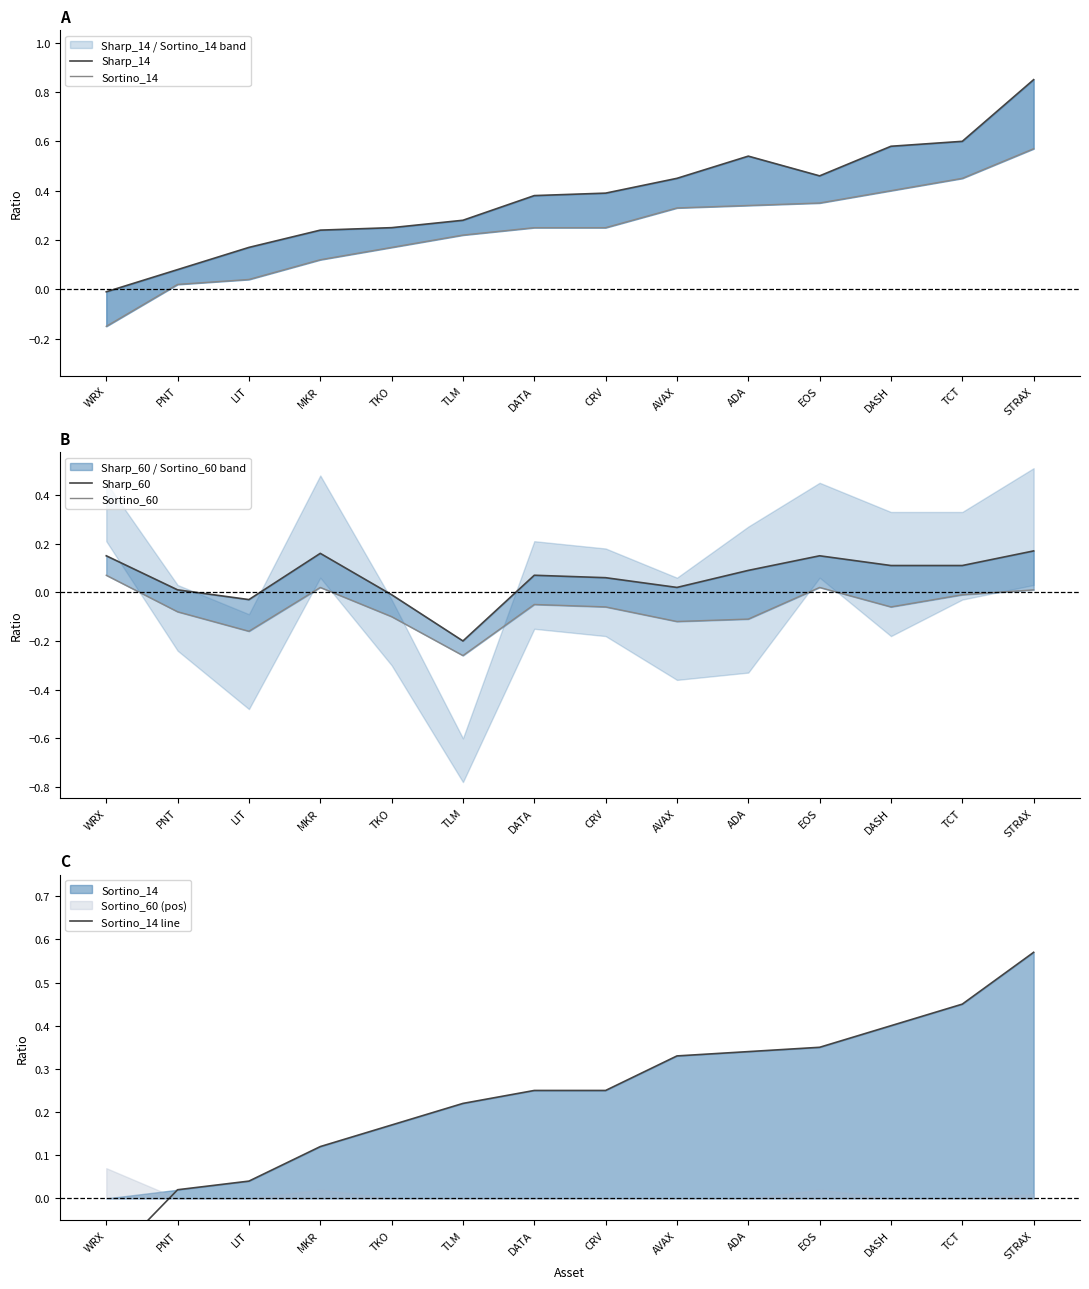

At how many categories does at least one series exceed 0?

14